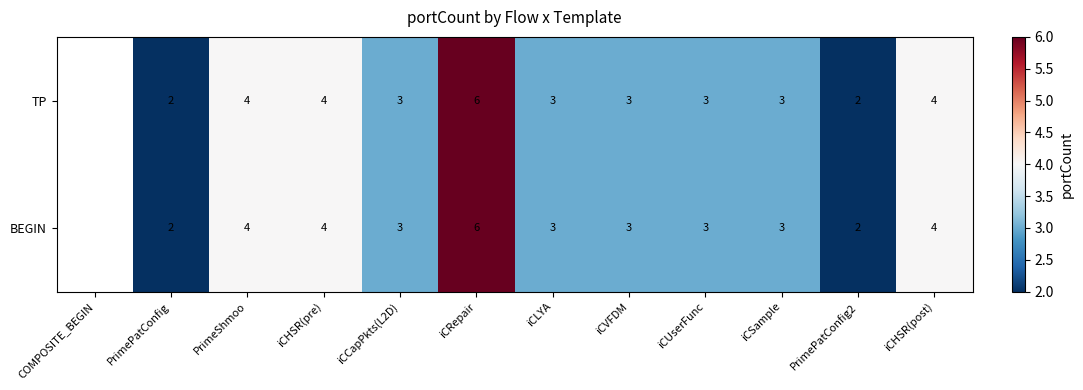

What is the sum of the TP values at iCHSR(pre) and iCSample?

7